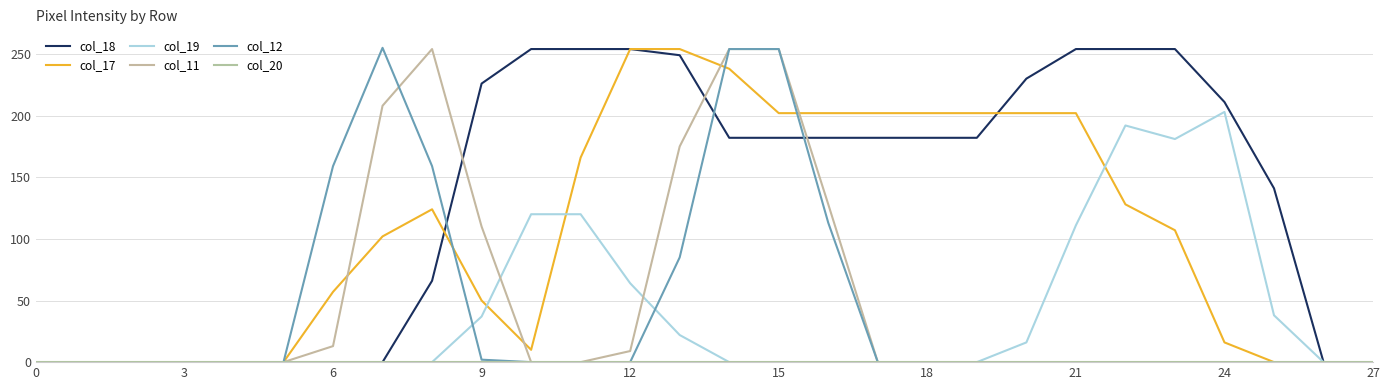

How many times do col_19 and col_11 cross each other?

2